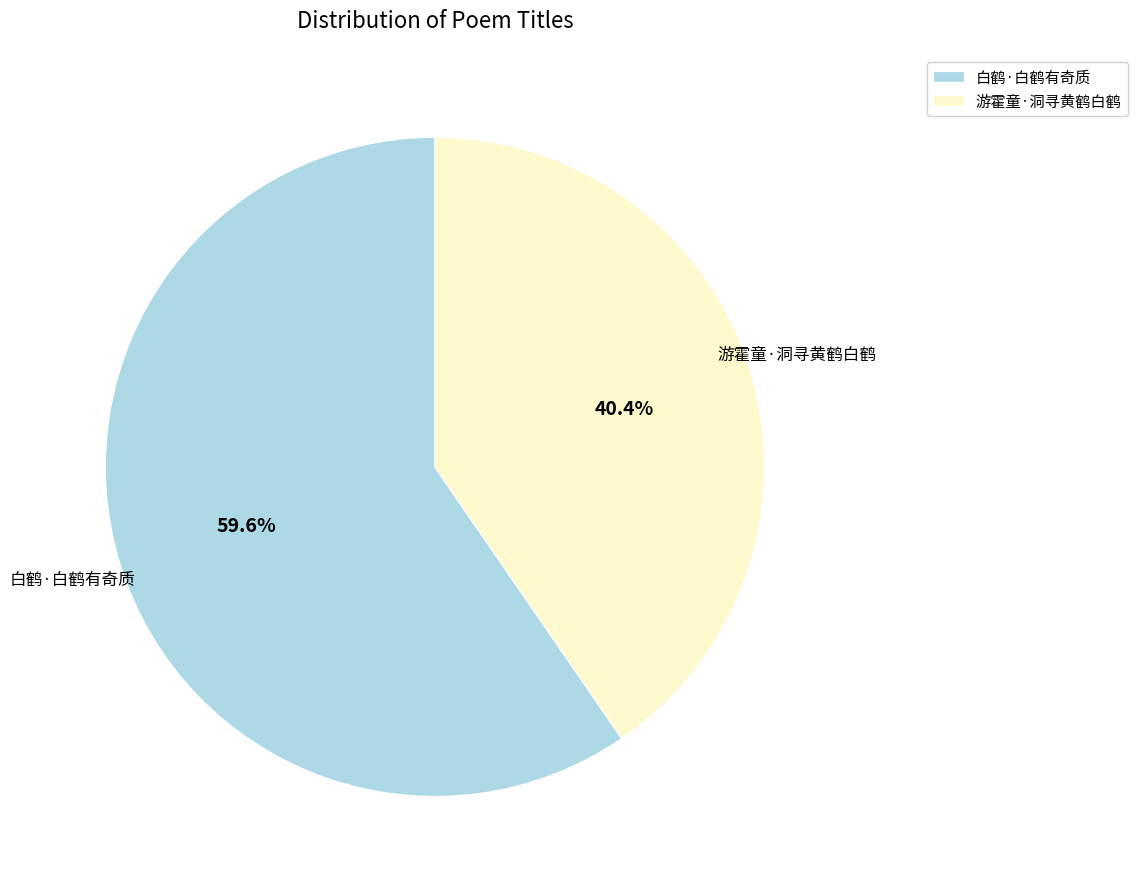

Between 白鹤·白鹤有奇质 and 游霍童·洞寻黄鹤白鹤, which is larger?

白鹤·白鹤有奇质